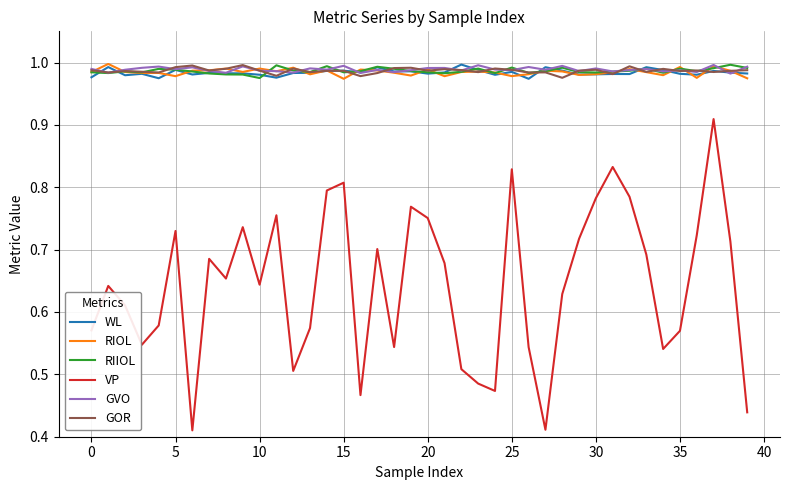

Does the chart have visible grid lines?

Yes